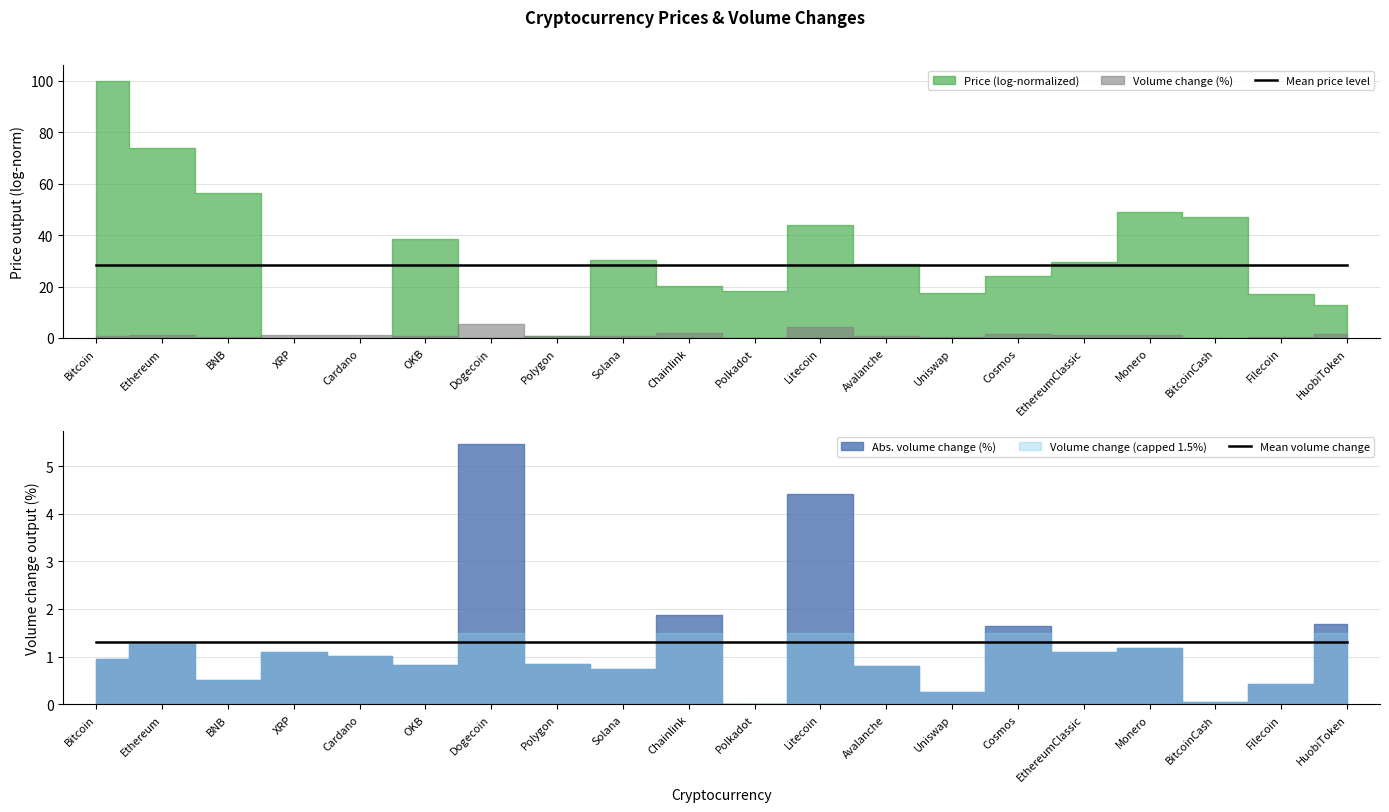

Reading right to left, transcribe all the data shown in this chart.

Mean price level: HuobiToken=28.5	Filecoin=28.5	BitcoinCash=28.5	Monero=28.5	EthereumClassic=28.5	Cosmos=28.5	Uniswap=28.5	Avalanche=28.5	Litecoin=28.5	Polkadot=28.5	Chainlink=28.5	Solana=28.5	Polygon=28.5	Dogecoin=28.5	OKB=28.5	Cardano=28.5	XRP=28.5	BNB=28.5	Ethereum=28.5	Bitcoin=28.5
Mean volume change: HuobiToken=1.3	Filecoin=1.3	BitcoinCash=1.3	Monero=1.3	EthereumClassic=1.3	Cosmos=1.3	Uniswap=1.3	Avalanche=1.3	Litecoin=1.3	Polkadot=1.3	Chainlink=1.3	Solana=1.3	Polygon=1.3	Dogecoin=1.3	OKB=1.3	Cardano=1.3	XRP=1.3	BNB=1.3	Ethereum=1.3	Bitcoin=1.3